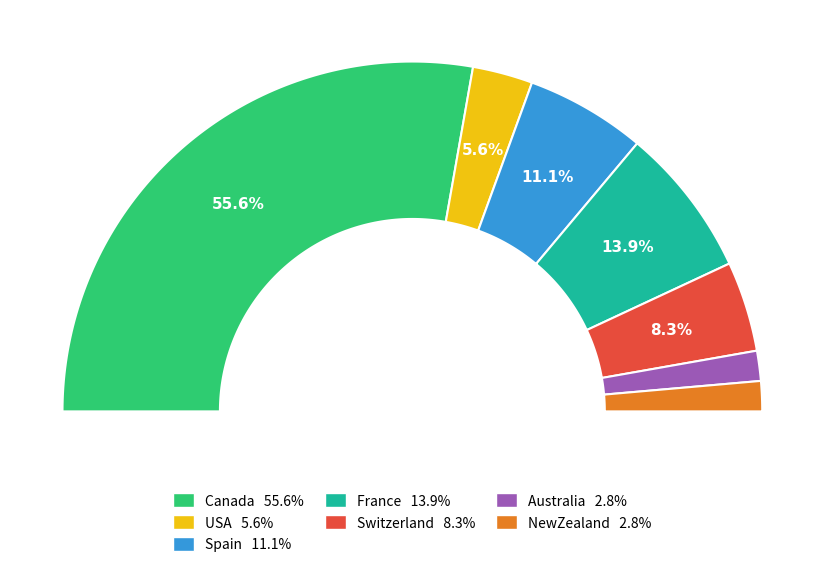

What percentage do USA and Australia together represent?

8.3%